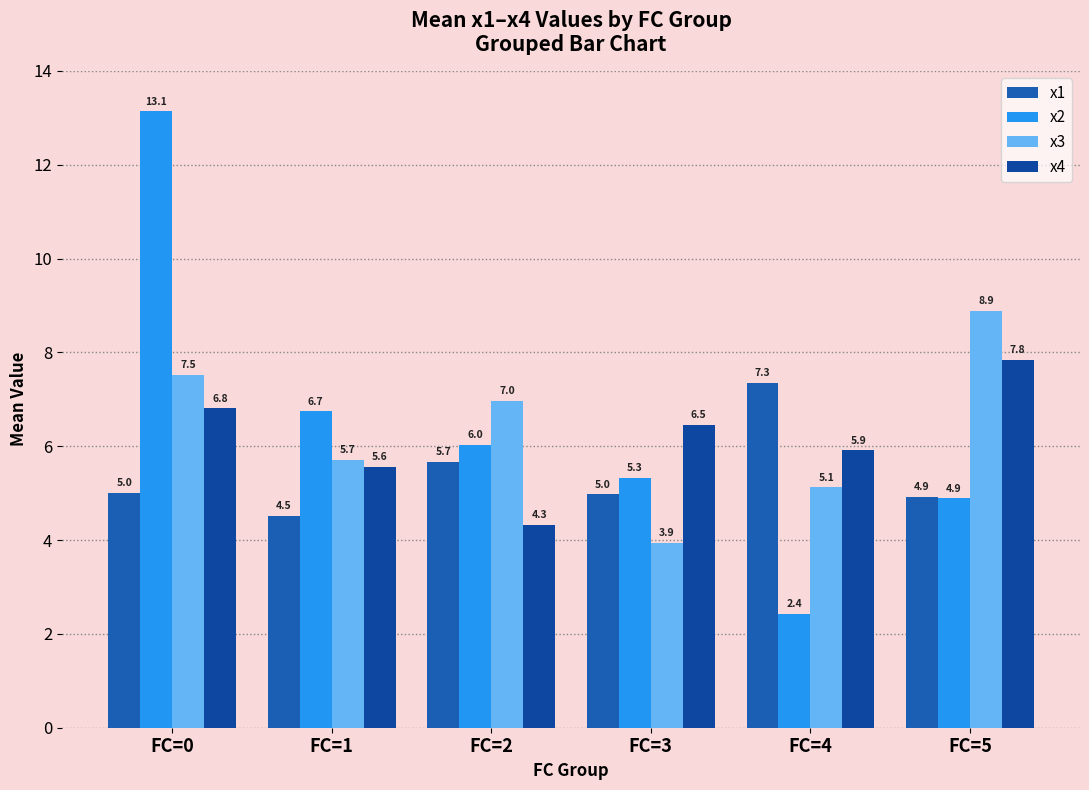

What is the maximum value shown in the chart?

13.1